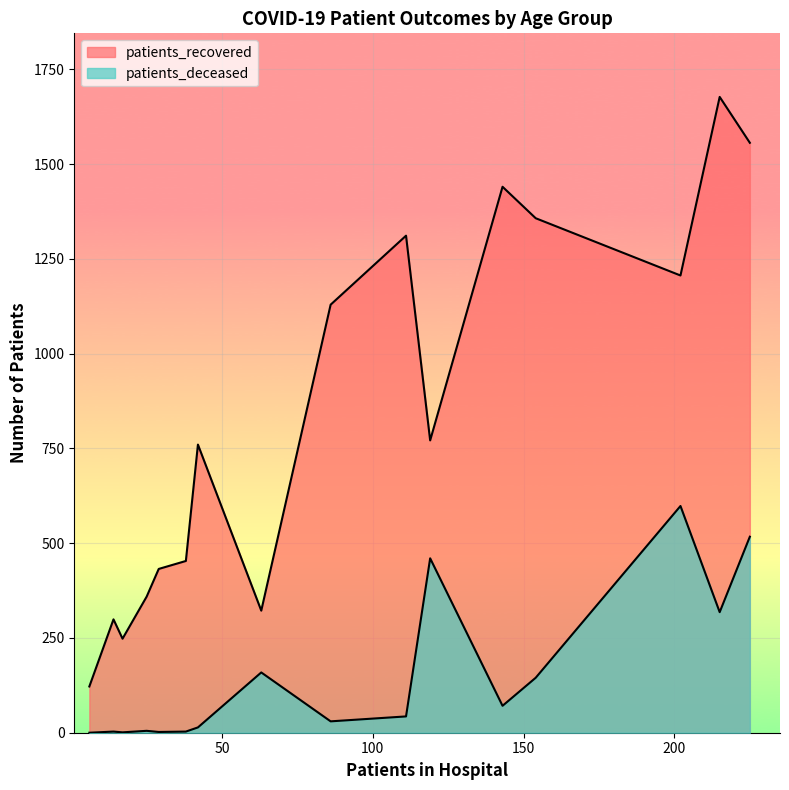

True or false: patients_deceased and patients_recovered intersect in this chart.

False